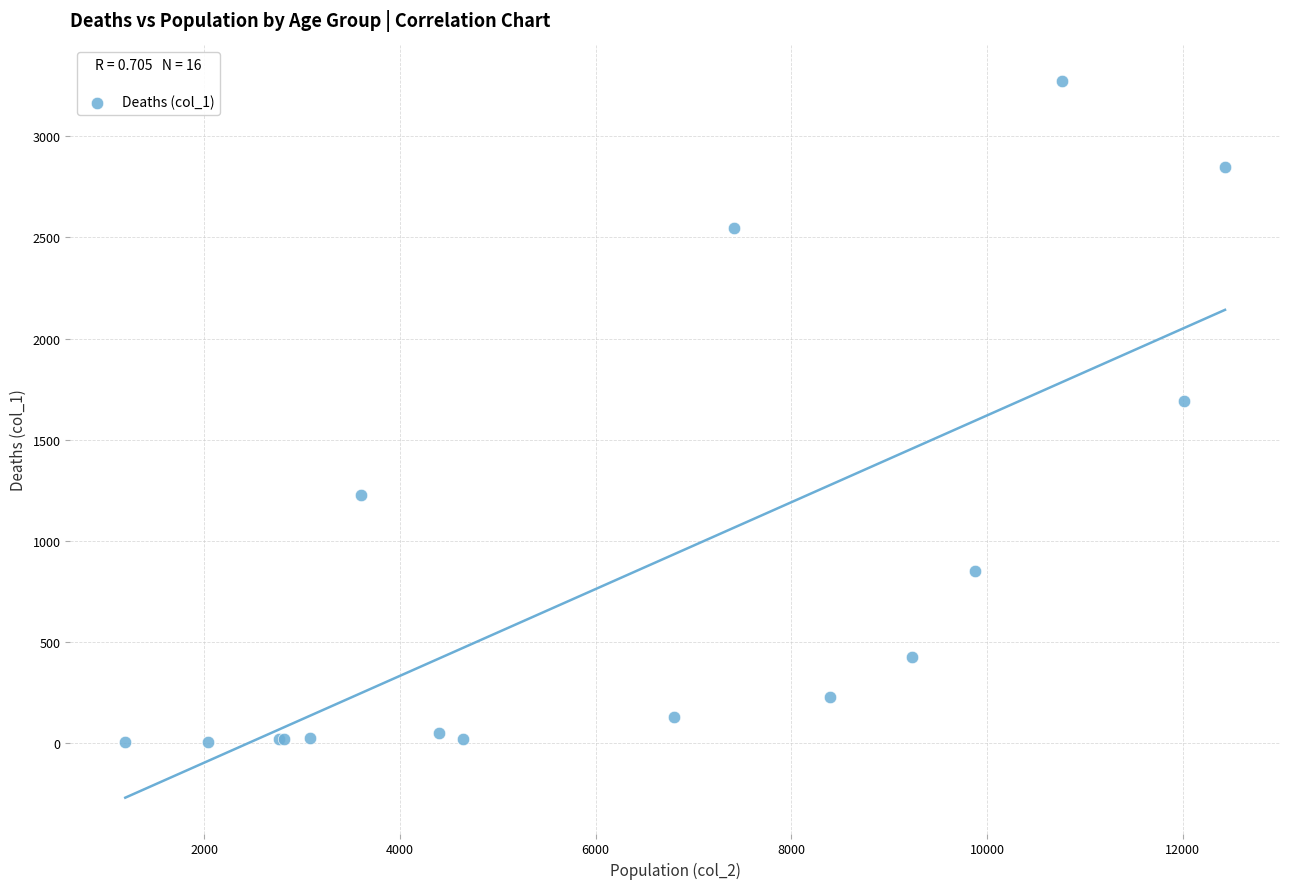

What Y value in the scatter plot is closest to 1638?

1690